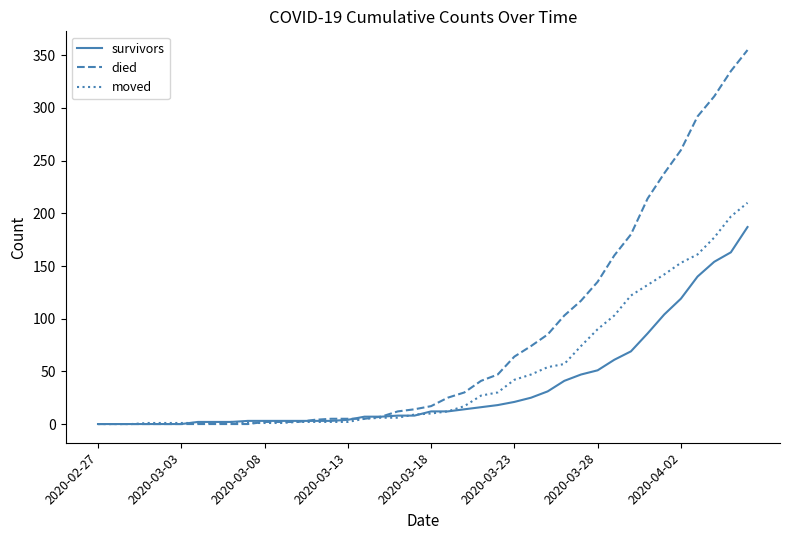

List the series in order of their overall mean, lowest first.

survivors, moved, died